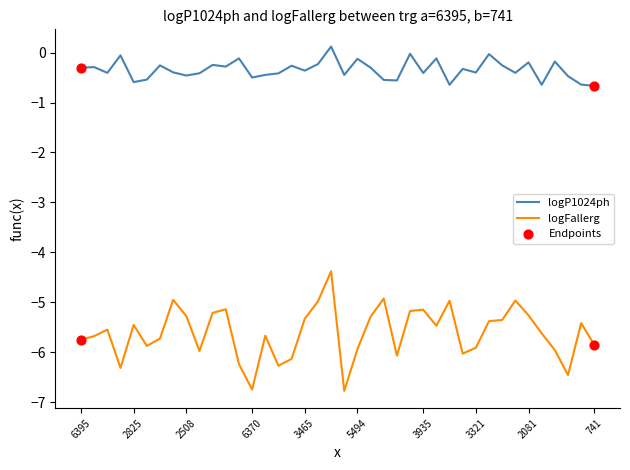

Which series has the largest total across all categories?

logP1024ph